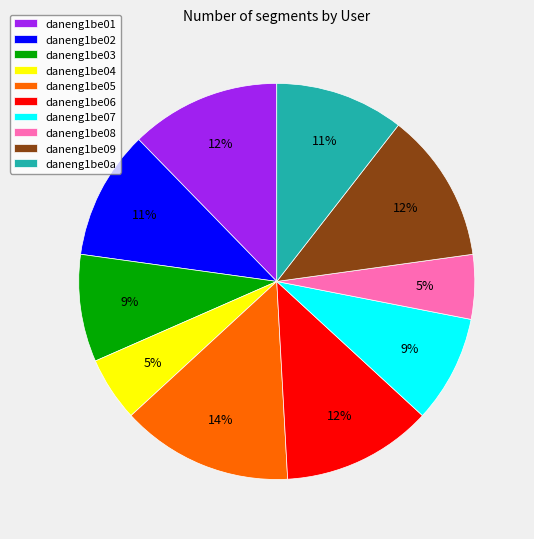

Combined, do daneng1be07 and daneng1be03 account for over 50%?

No